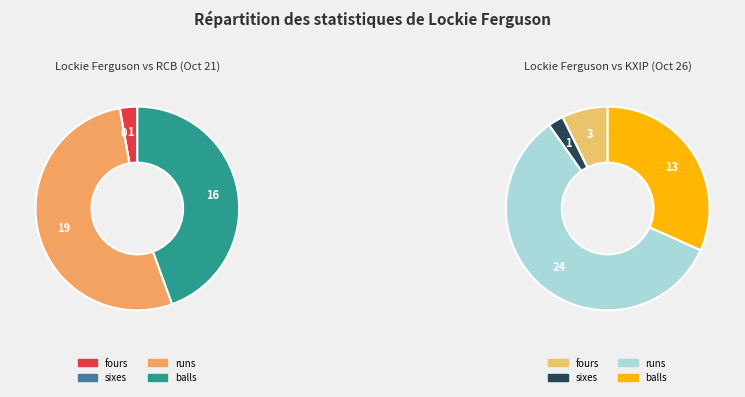

To the nearest percent, what is the difference between the largest and smallest slice percentages?

56%